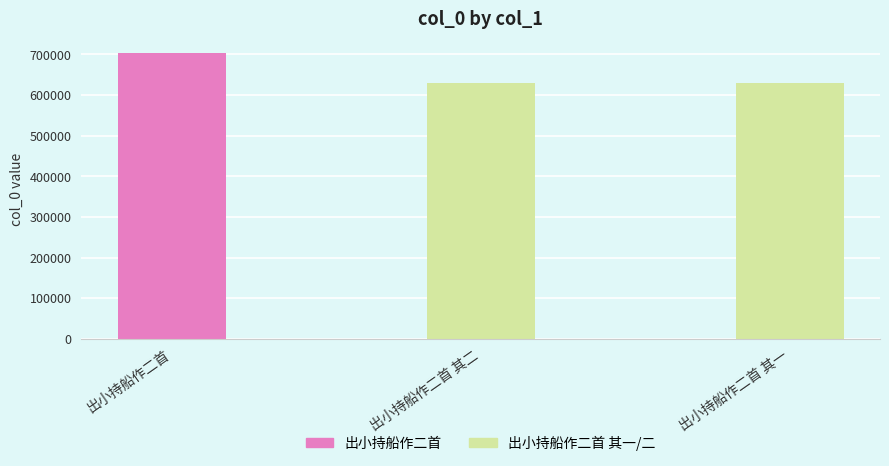

How many values are below 630488?

1